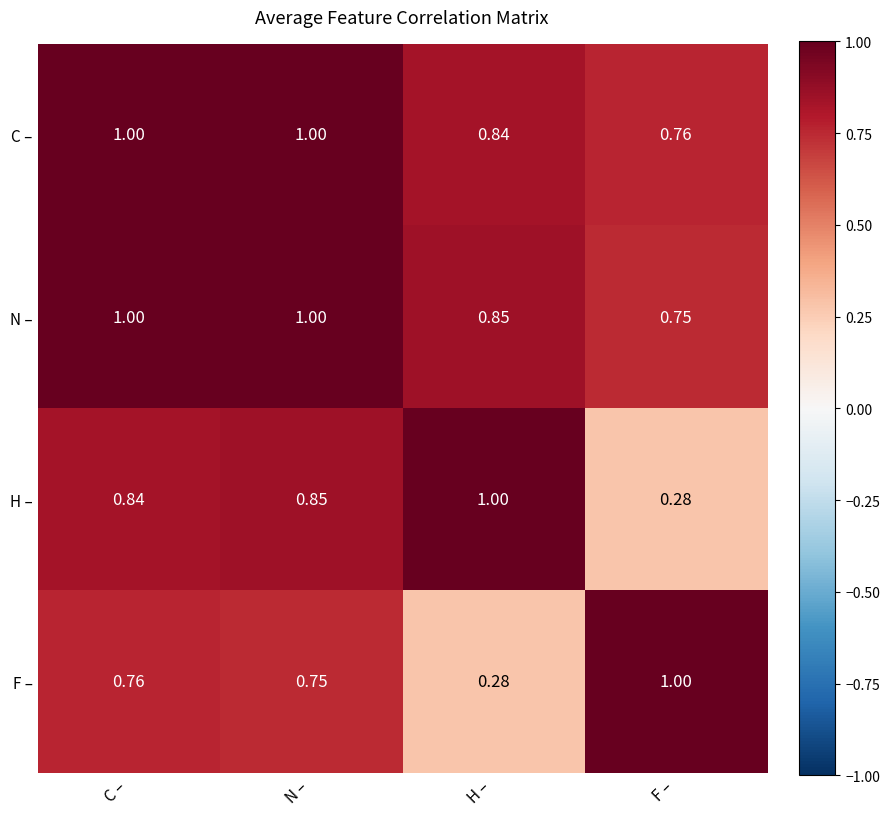

At H –, list the series in order from largest to smallest.

H –, N –, C –, F –